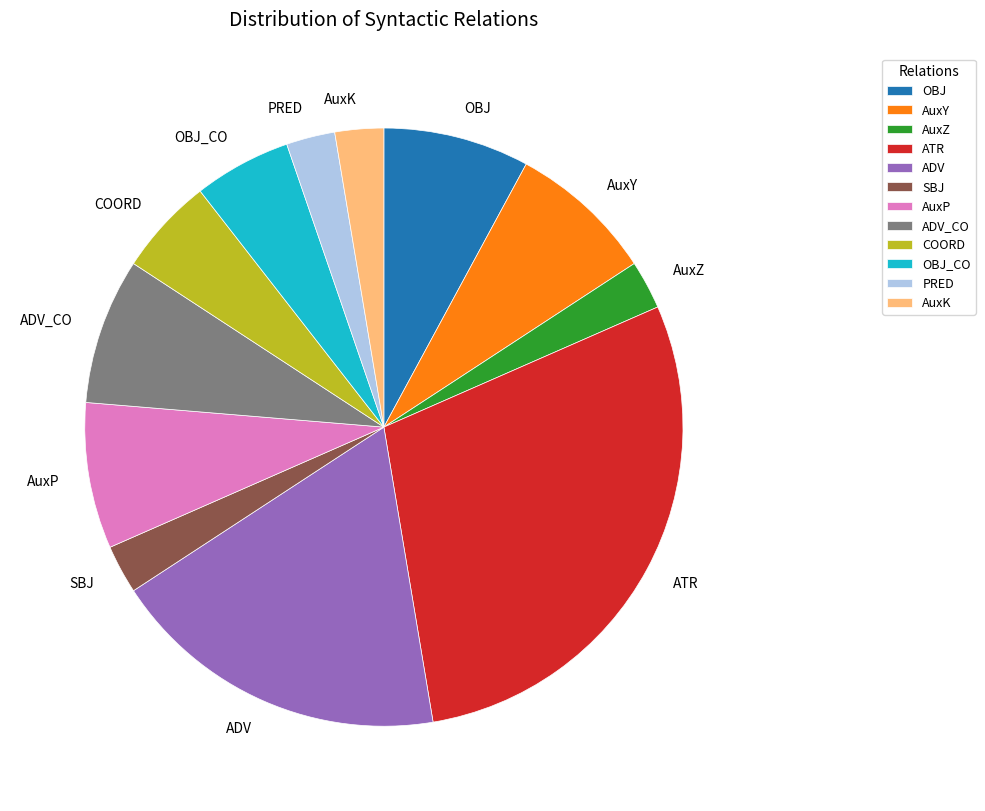

What is the largest slice in the pie chart?

ATR